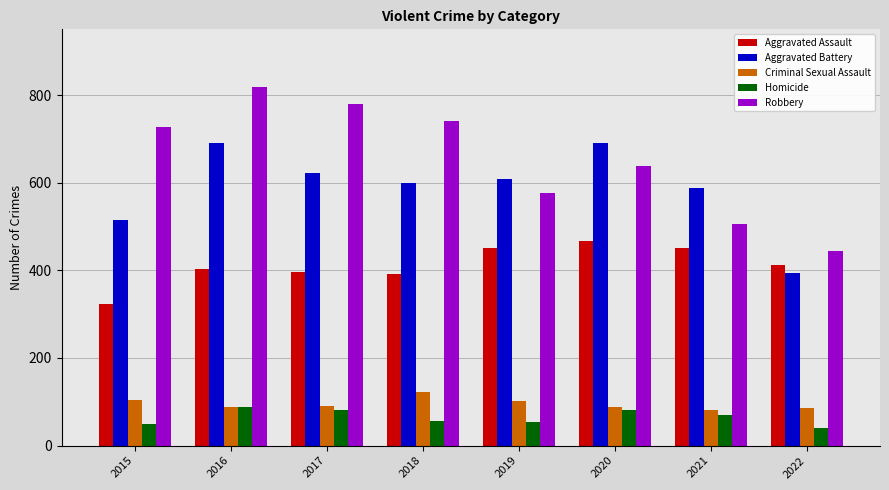

True or false: Aggravated Battery has a value of 921 at 2015.

False